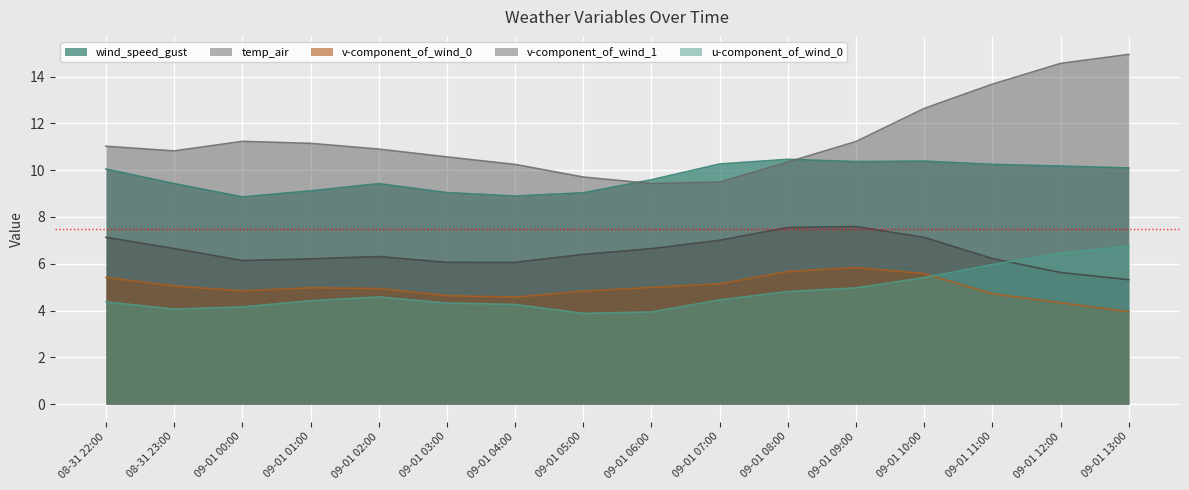

Which series has the largest total across all categories?

temp_air